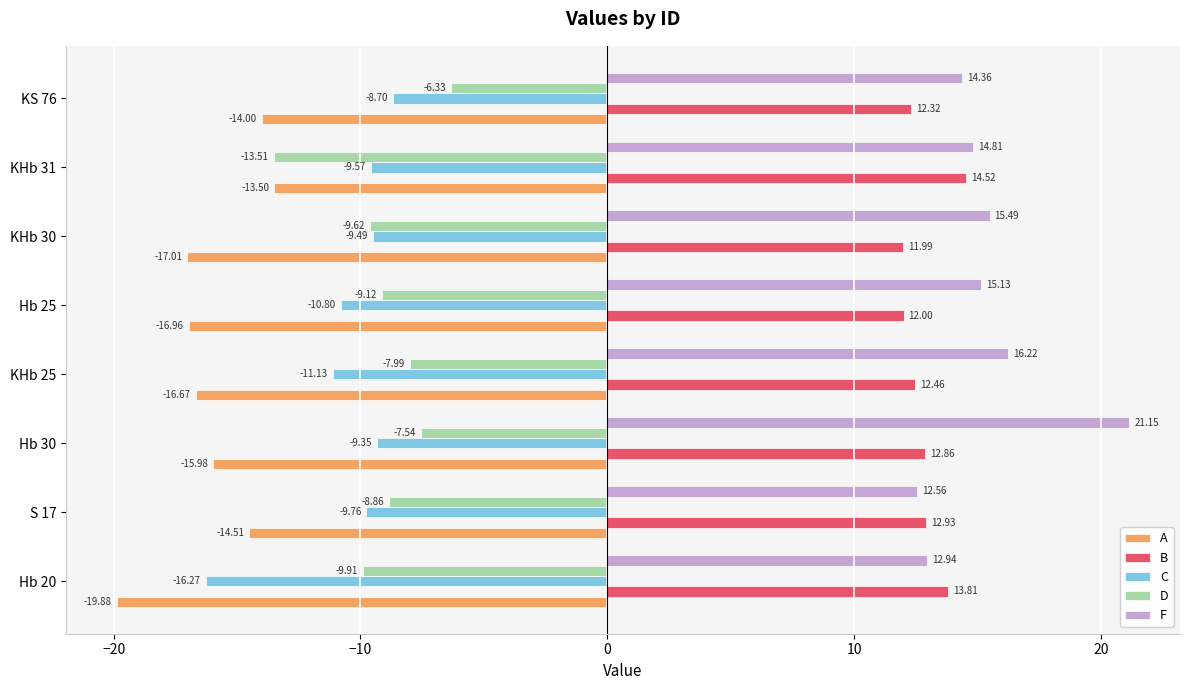

Which series has the largest range (max minus min)?

F